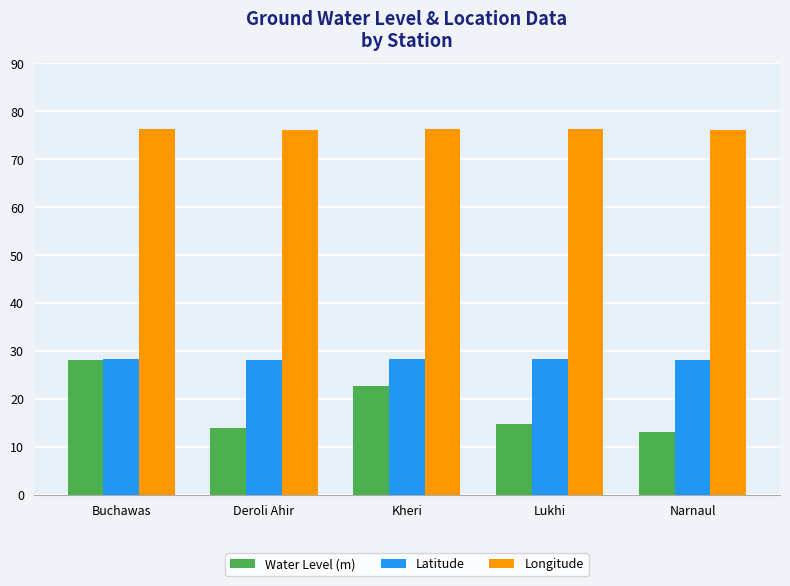

What is the spread (max minus min) of values at Narnaul?

62.9